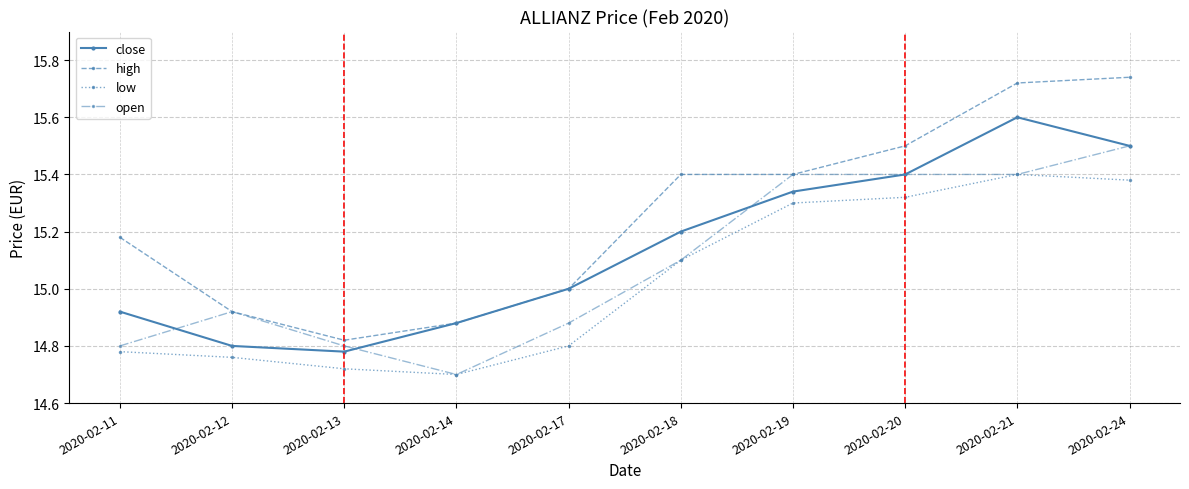

What is the spread (max minus min) of values at 2020-02-21?

0.3